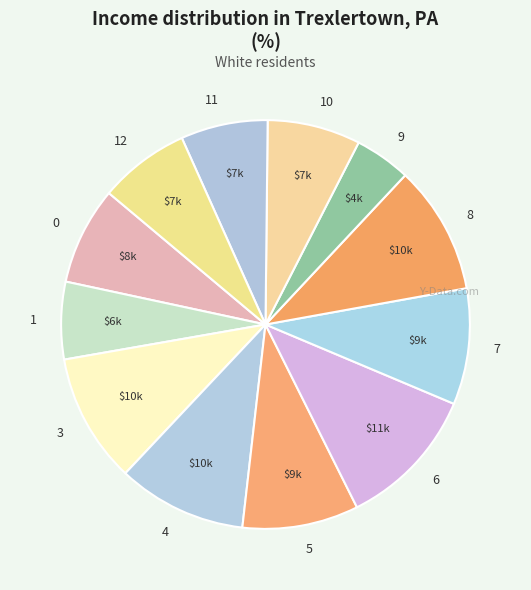

Is 7 the majority of the pie?

No